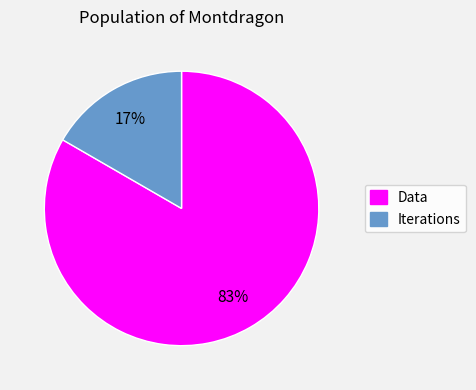

Combined, do Data and Iterations account for over 50%?

Yes